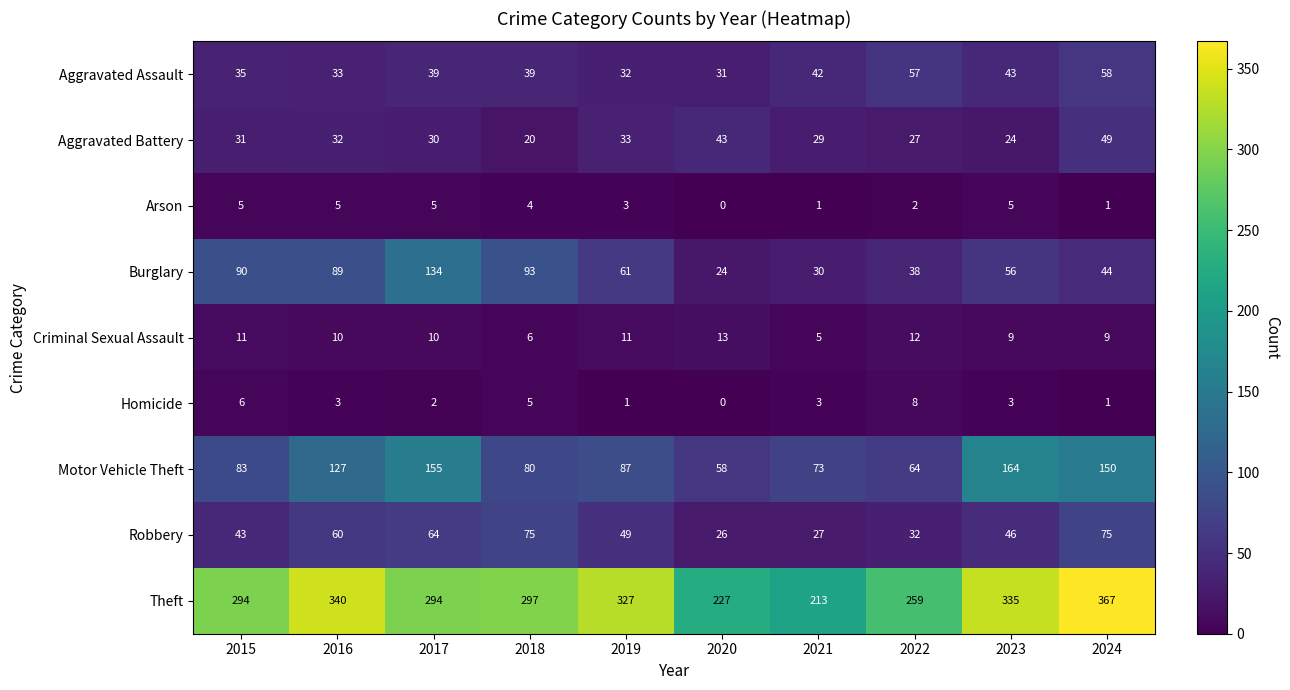

Is it true that Robbery equals 32 at 2022?

True